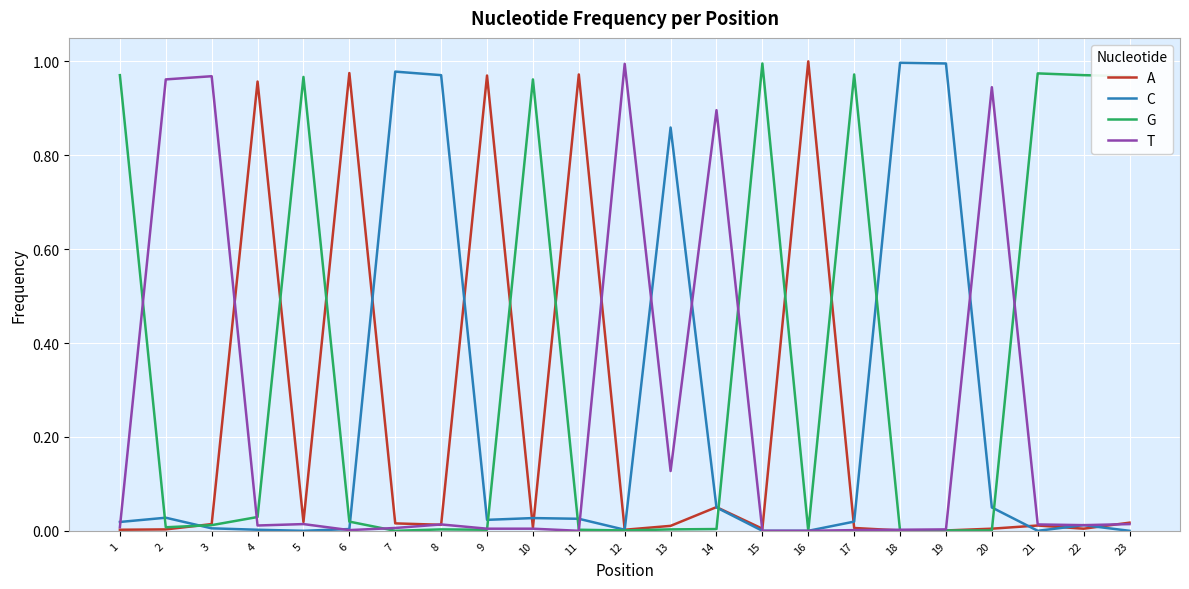

Is the value of G at 17 greater than the value of C at 23?

Yes